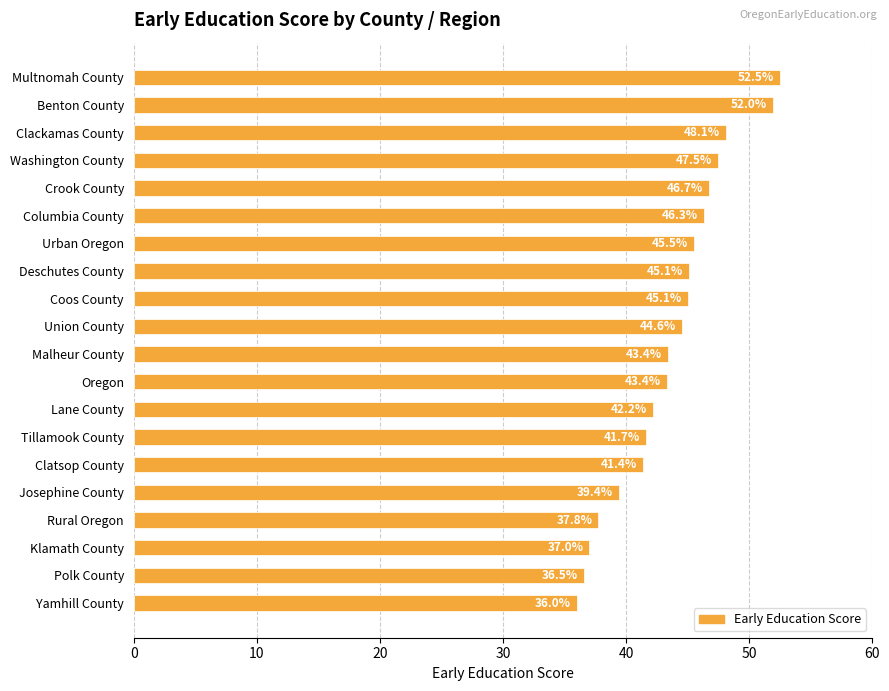

Reading bottom to top, transcribe all the data shown in this chart.

36.0	36.5	37.0	37.8	39.4	41.4	41.7	42.2	43.4	43.4	44.6	45.1	45.1	45.5	46.3	46.7	47.5	48.1	52.0	52.5